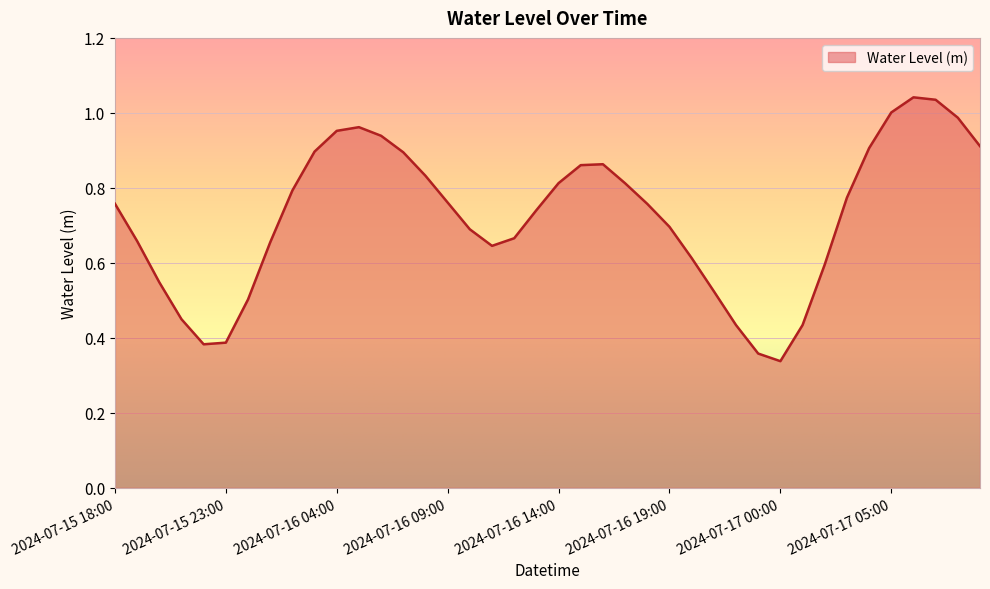

List the labels in order of value, smallest first.

2024-07-17 00:00, 2024-07-16 23:00, 2024-07-15 22:00, 2024-07-15 23:00, 2024-07-17 01:00, 2024-07-16 22:00, 2024-07-15 21:00, 2024-07-16 00:00, 2024-07-16 21:00, 2024-07-15 20:00, 2024-07-17 02:00, 2024-07-16 20:00, 2024-07-16 11:00, 2024-07-16 01:00, 2024-07-15 19:00, 2024-07-16 12:00, 2024-07-16 10:00, 2024-07-16 19:00, 2024-07-16 13:00, 2024-07-16 18:00, 2024-07-15 18:00, 2024-07-16 09:00, 2024-07-17 03:00, 2024-07-16 02:00, 2024-07-16 17:00, 2024-07-16 14:00, 2024-07-16 08:00, 2024-07-16 15:00, 2024-07-16 16:00, 2024-07-16 07:00, 2024-07-16 03:00, 2024-07-17 04:00, 2024-07-17 09:00, 2024-07-16 06:00, 2024-07-16 04:00, 2024-07-16 05:00, 2024-07-17 08:00, 2024-07-17 05:00, 2024-07-17 07:00, 2024-07-17 06:00